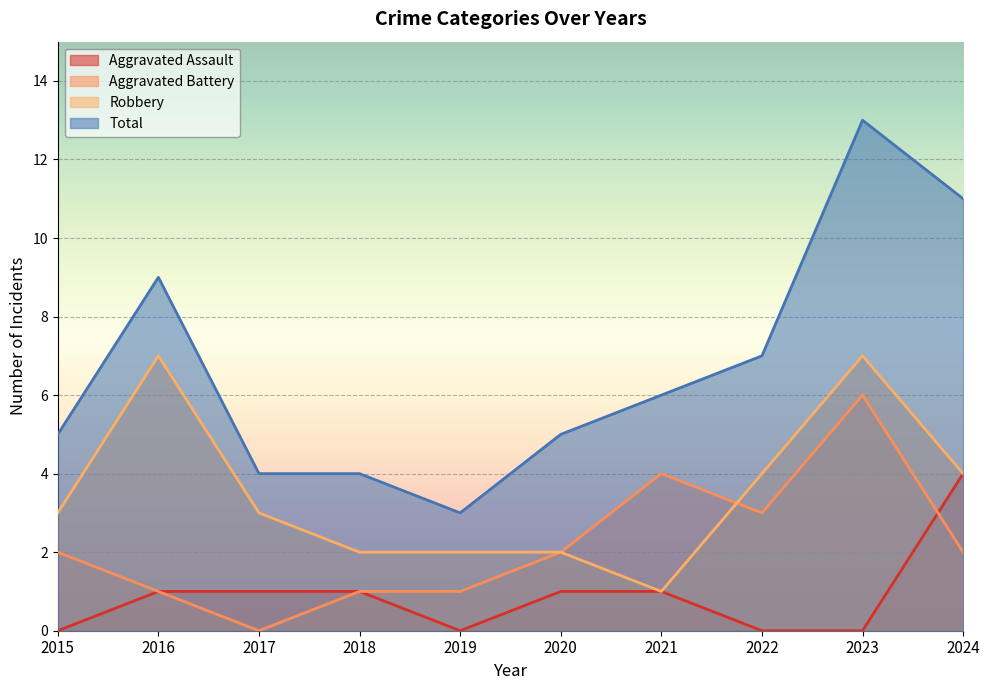

What is the value of the Robbery point at the 5th from the left?

2